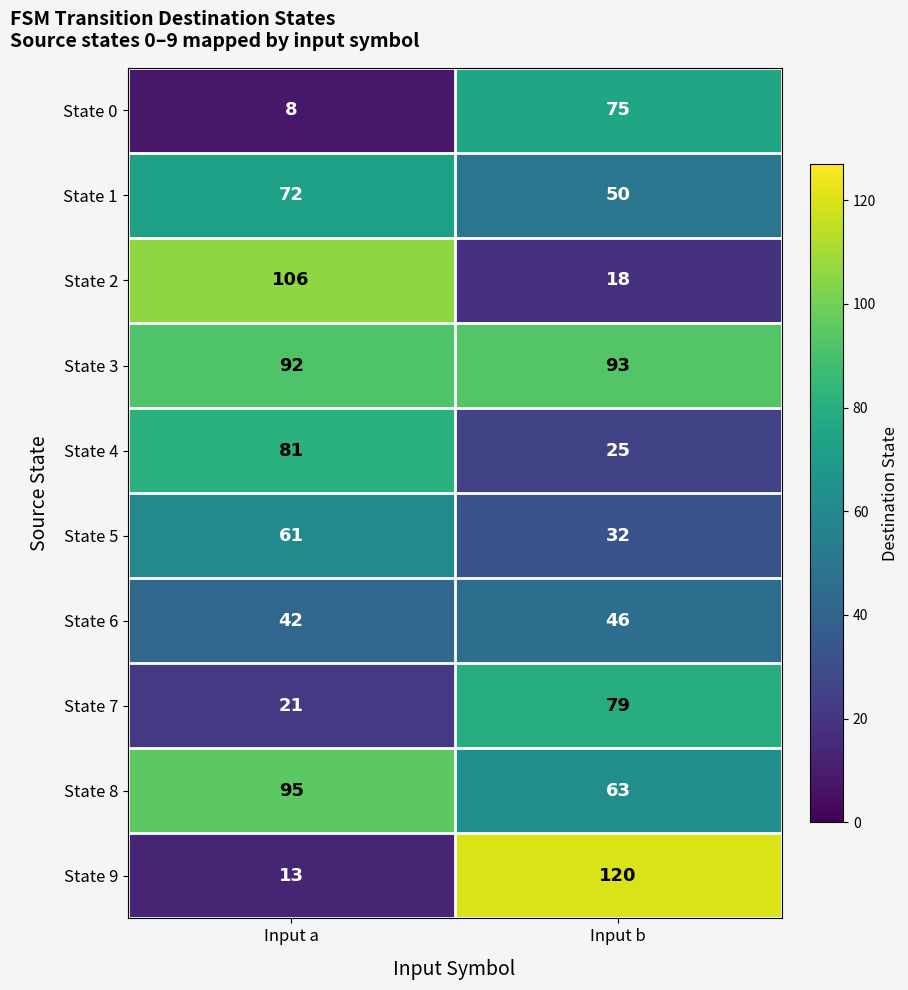

What is the approximate value of State 2 at Input b, to the nearest 5?

20